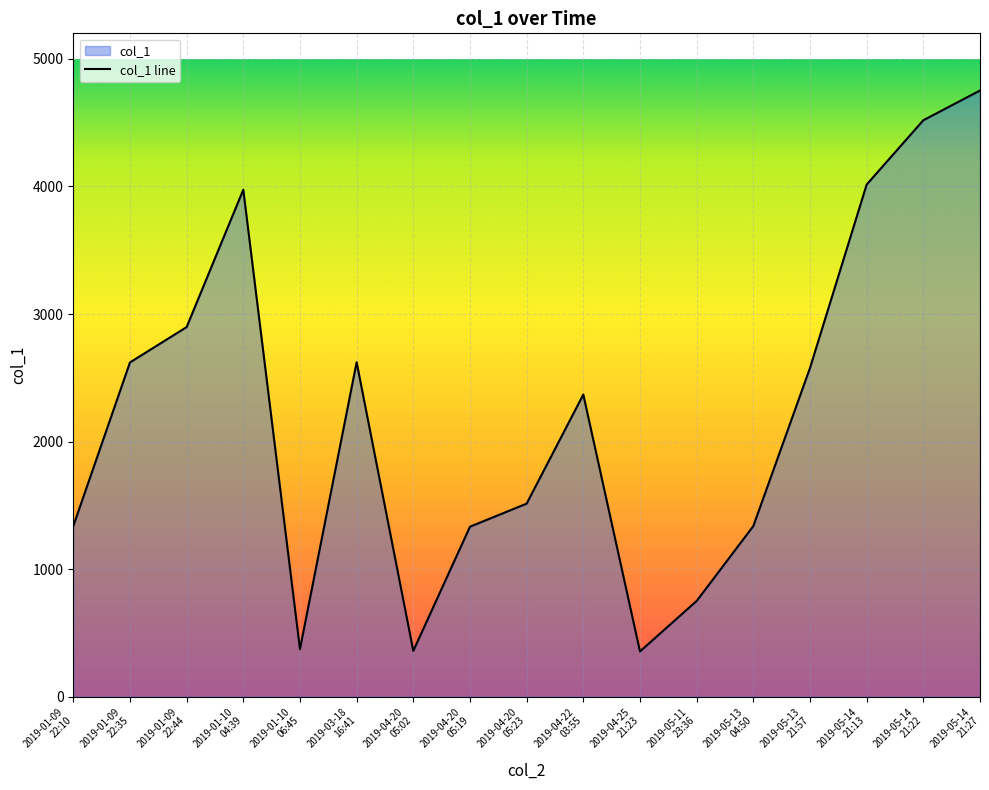

Reading left to right, extract all data points from this chart.

2019-01-09
22:10=1337.7	2019-01-09
22:35=2620.3	2019-01-09
22:44=2897.4	2019-01-10
04:39=3973.9	2019-01-10
06:45=373.1	2019-03-18
16:41=2622.0	2019-04-20
05:02=359.4	2019-04-20
05:19=1332.8	2019-04-20
05:23=1513.7	2019-04-22
03:55=2368.8	2019-04-25
21:23=355.2	2019-05-11
23:36=750.6	2019-05-13
04:50=1337.7	2019-05-13
21:57=2576.8	2019-05-14
21:13=4014.6	2019-05-14
21:22=4518.8	2019-05-14
21:27=4751.7